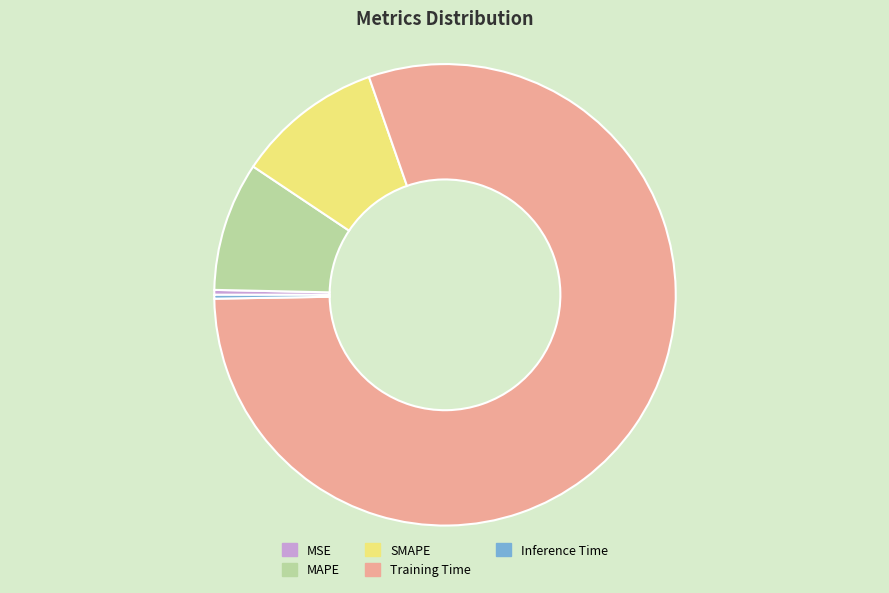

Do SMAPE and MAPE together represent more than half of the pie?

No